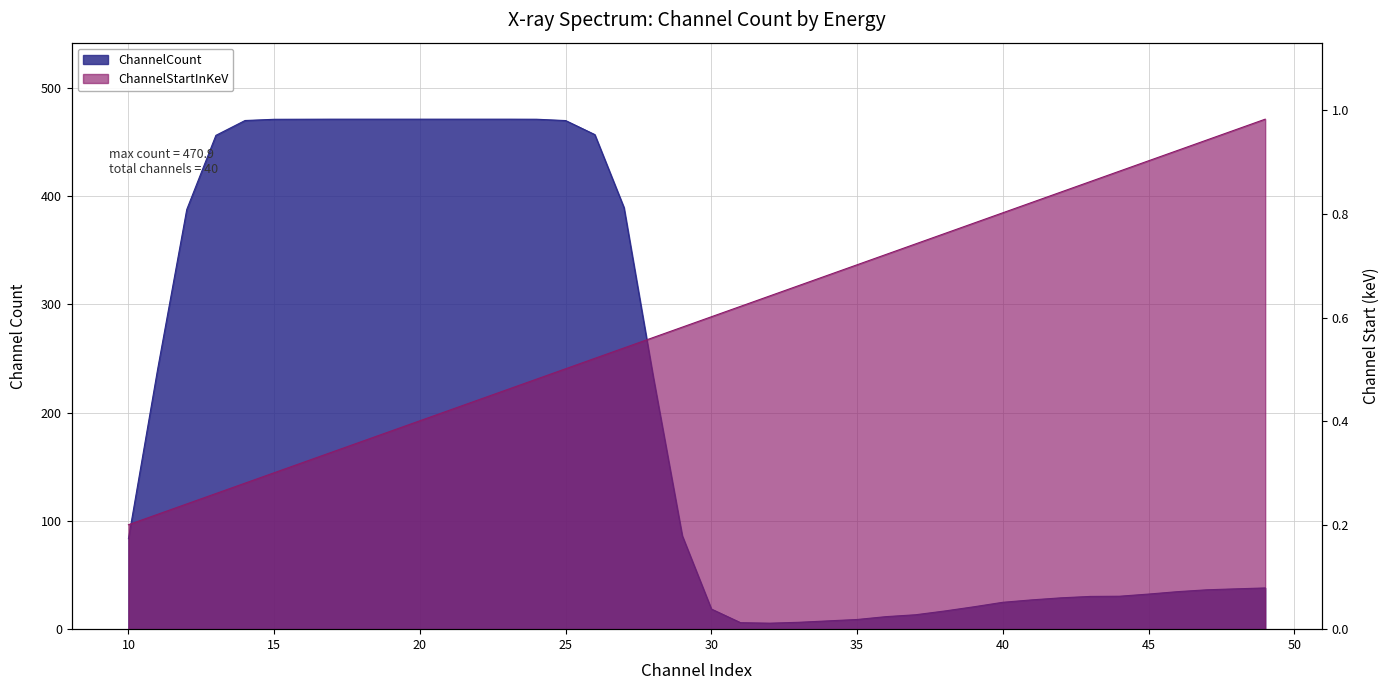

The value of ChannelStartInKeV at 25 is 0.5. True or false?

True